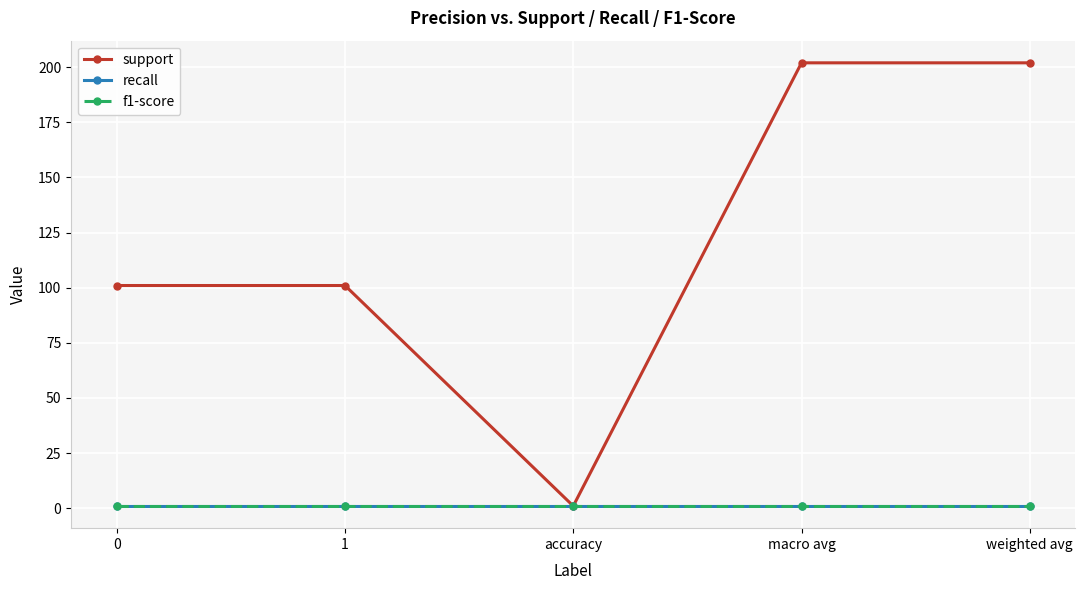

Which category has the highest value across all series?

macro avg